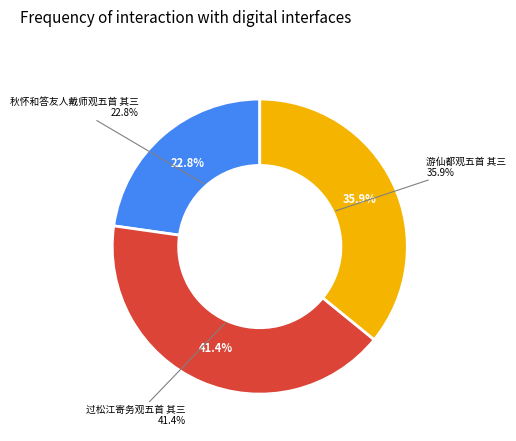

How many slices are in this pie chart?

3